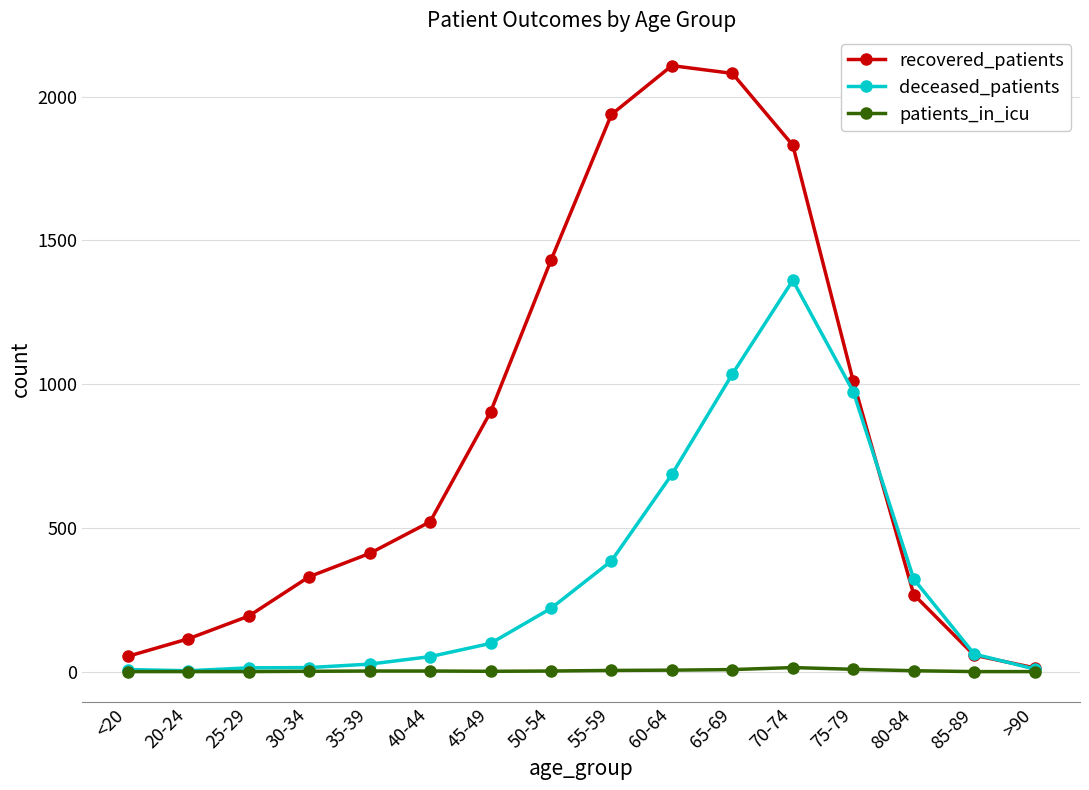

How many lines are shown in the chart?

3